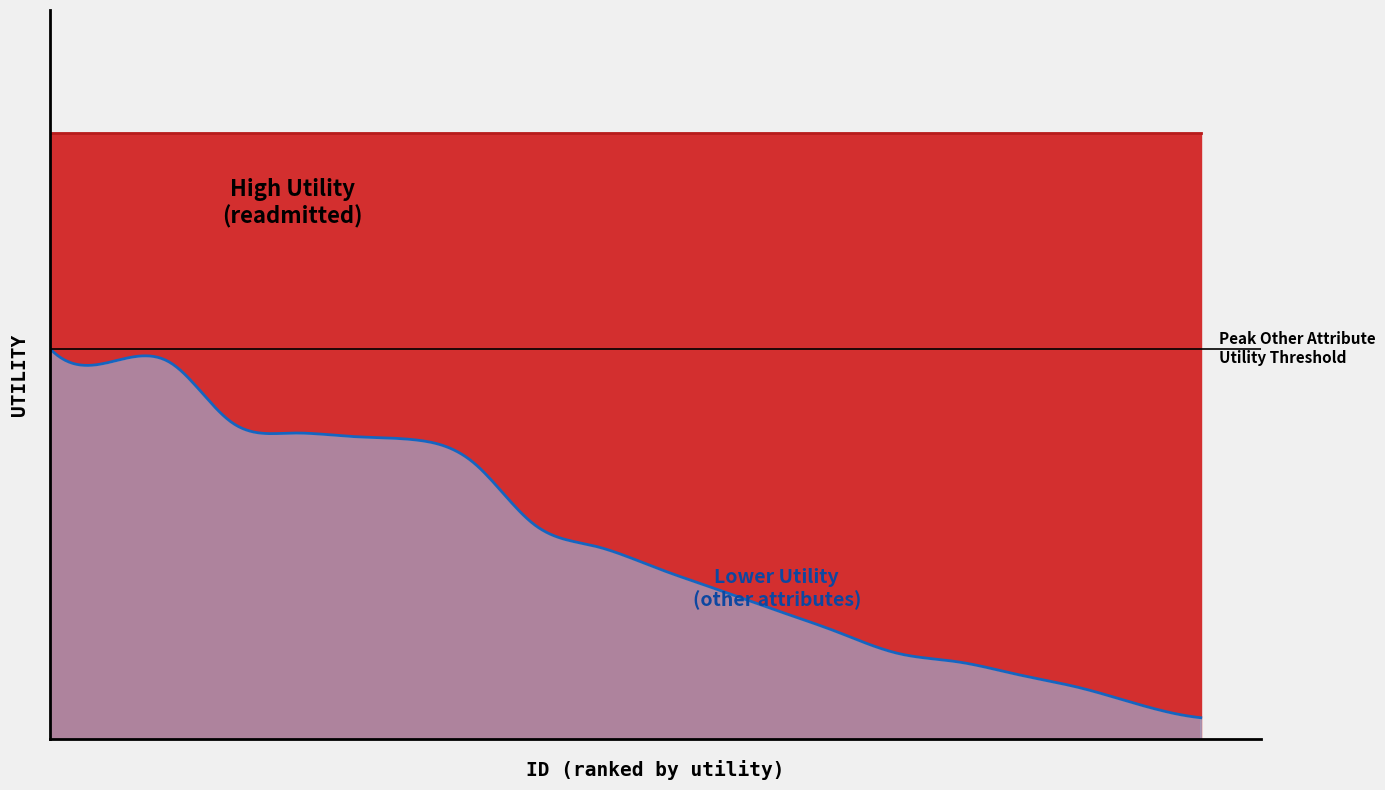

What is the approximate value of Lower Utility (other attributes) at 8?

0.6